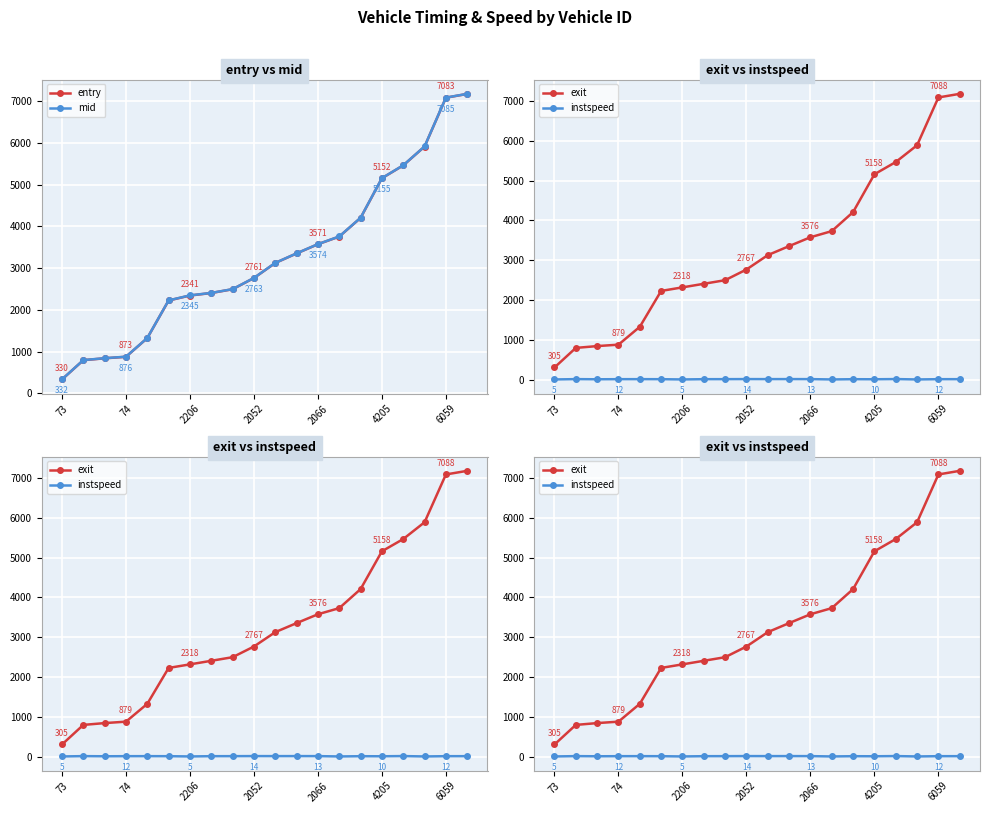

What is the difference between the maximum and minimum values in the exit series?

6873.3